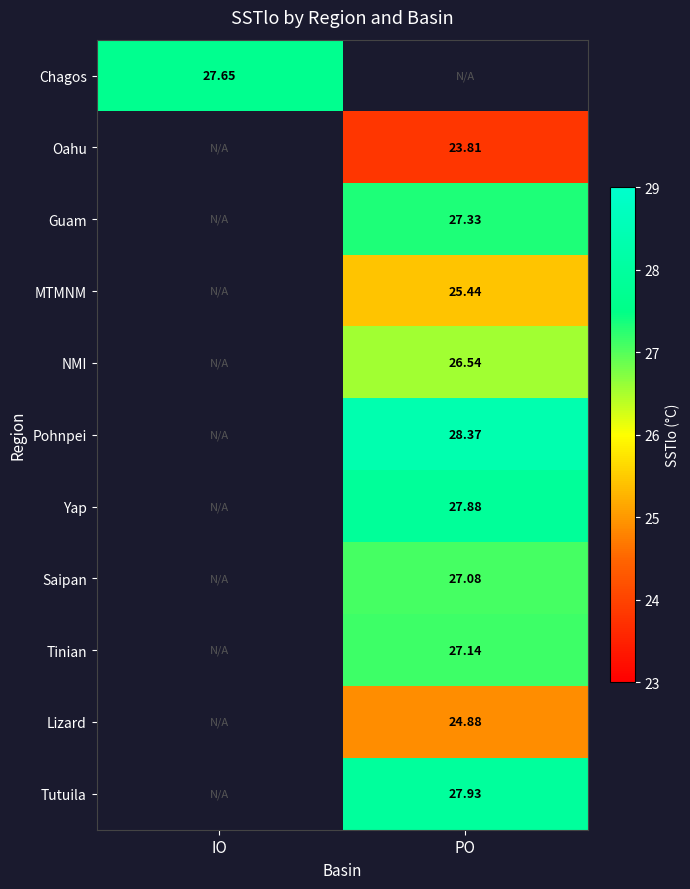

The value of Tutuila at PO is 27.9. True or false?

True